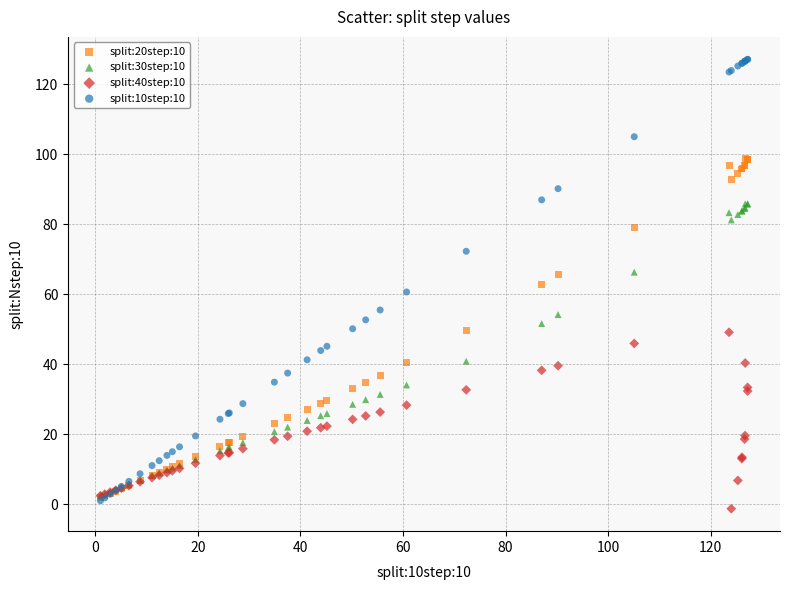

Which series has the largest Y range (max minus min)?

split:10step:10